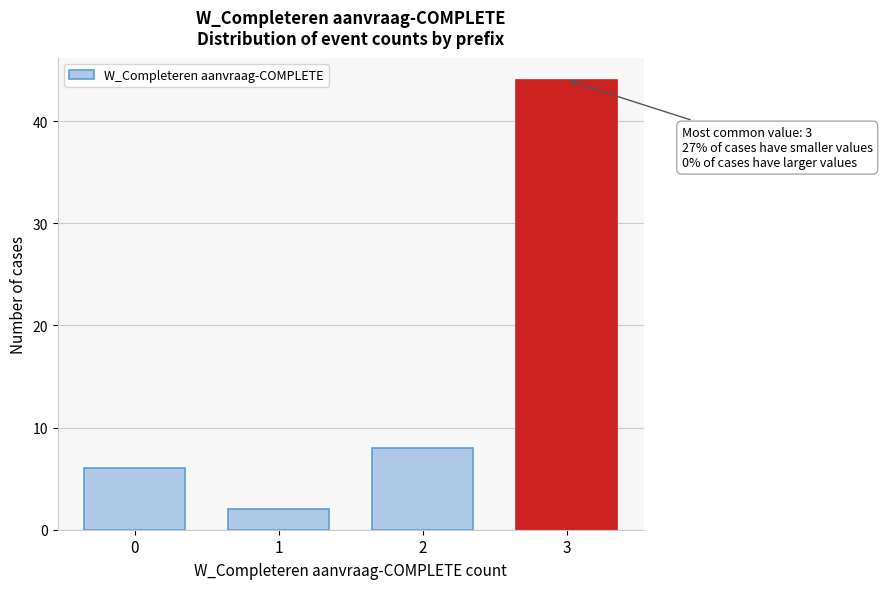

Reading left to right, extract all data points from this chart.

0=6	1=2	2=8	3=44